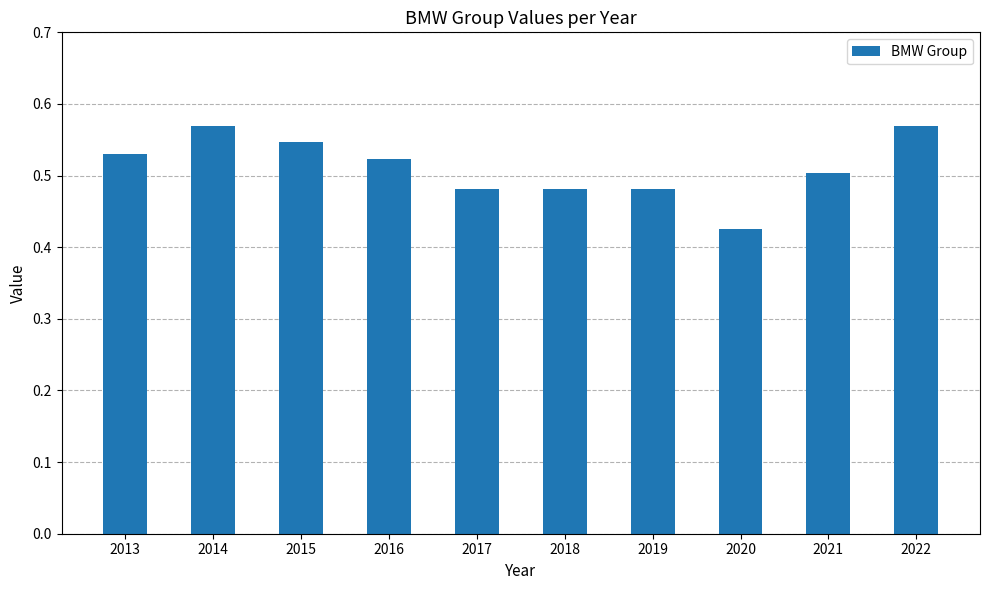

Does the chart contain any negative values?

No